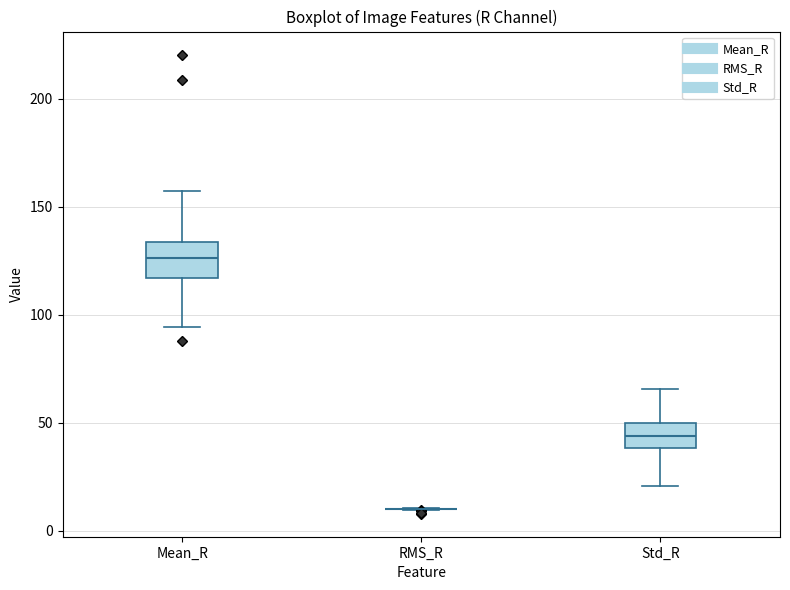

Reading left to right, transcribe this box plot: for each box, give where its median line is, the range the box spans, and where its two whiskers end, as read against the y-axis. The values are not printed on the chart, so give them approximately, as read against the axis.

Mean_R: median 125, box 115 to 135, whiskers 95 to 155
RMS_R: box collapsed to a line at 10, whiskers 10 to 10
Std_R: median 45, box 40 to 50, whiskers 20 to 65